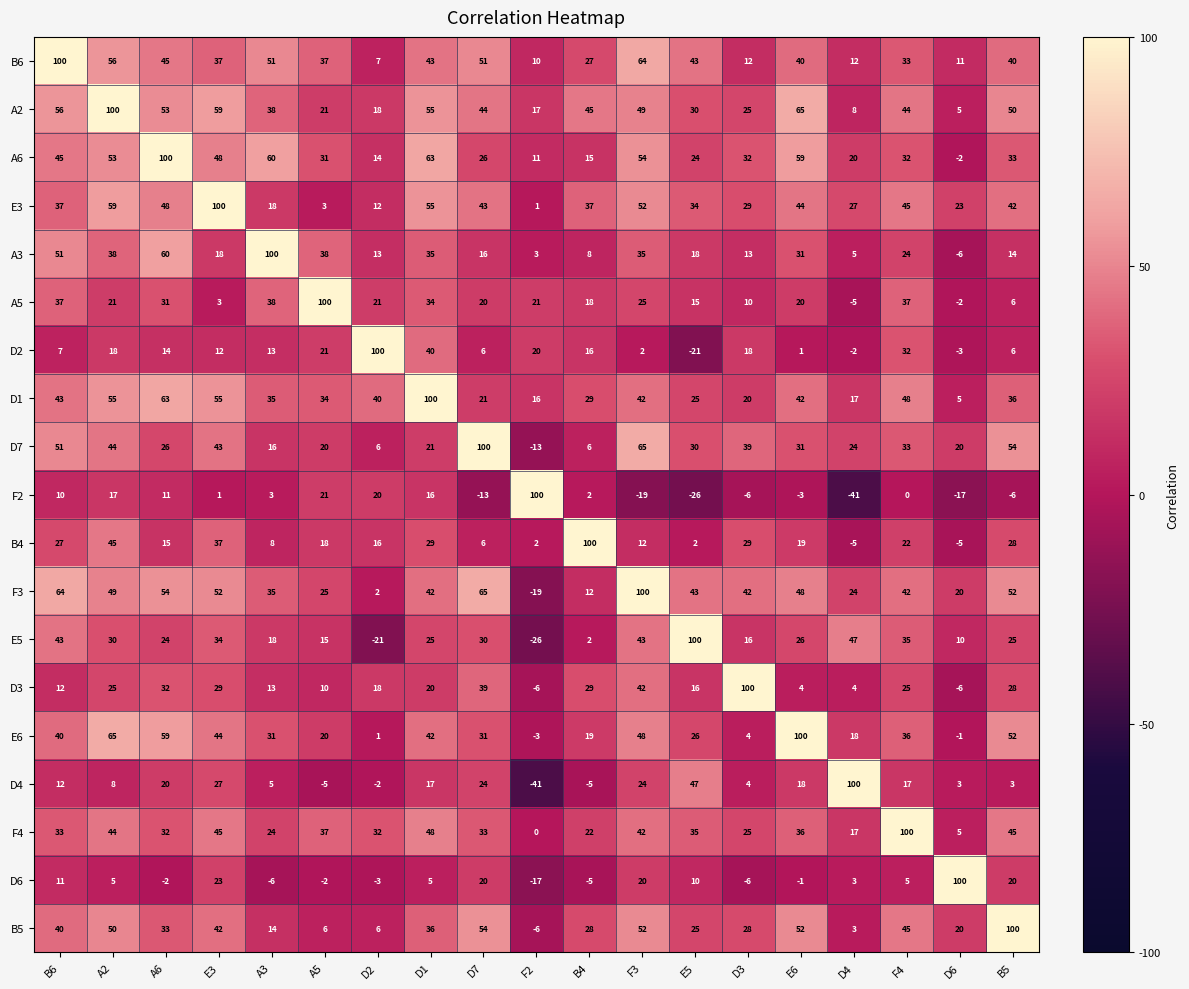

At how many categories does at least one series exceed 0?

19